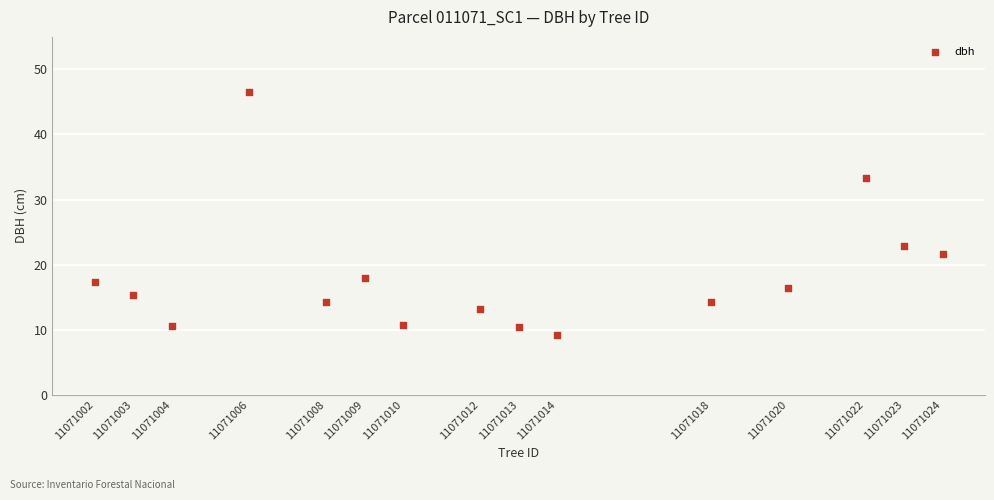

What Y value in the scatter plot is closest to 27?

22.9